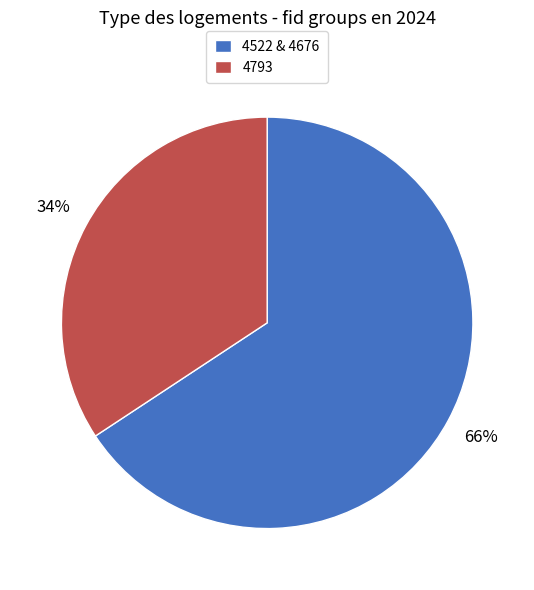

How many segments does this pie chart have?

2